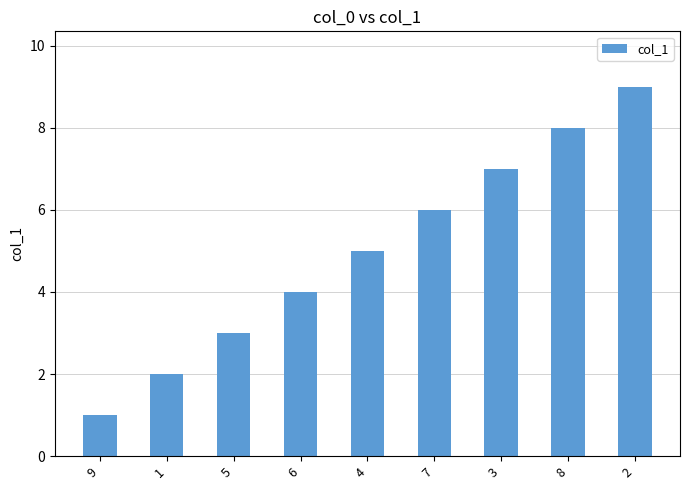

True or false: the data shows 9 at 7.

False